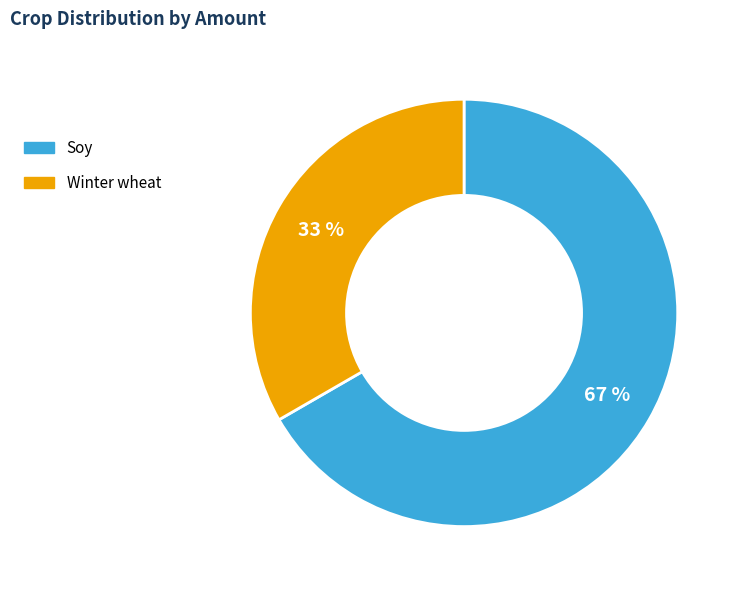

What is the largest slice in the pie chart?

Soy